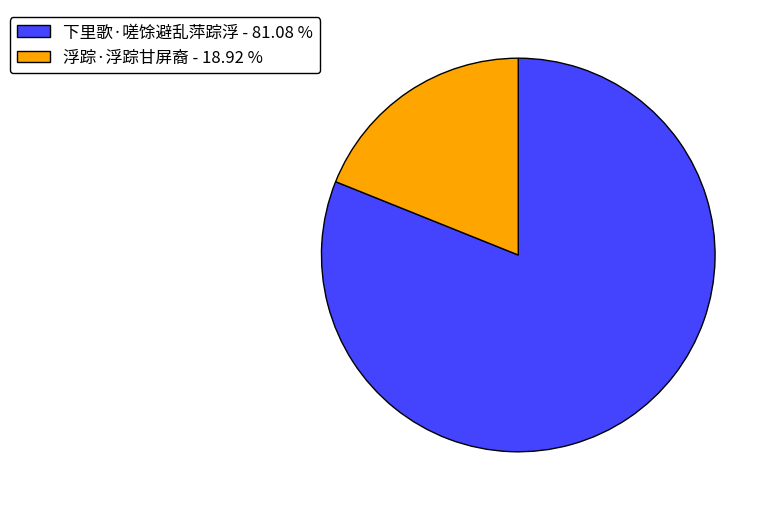

How many segments does this pie chart have?

2